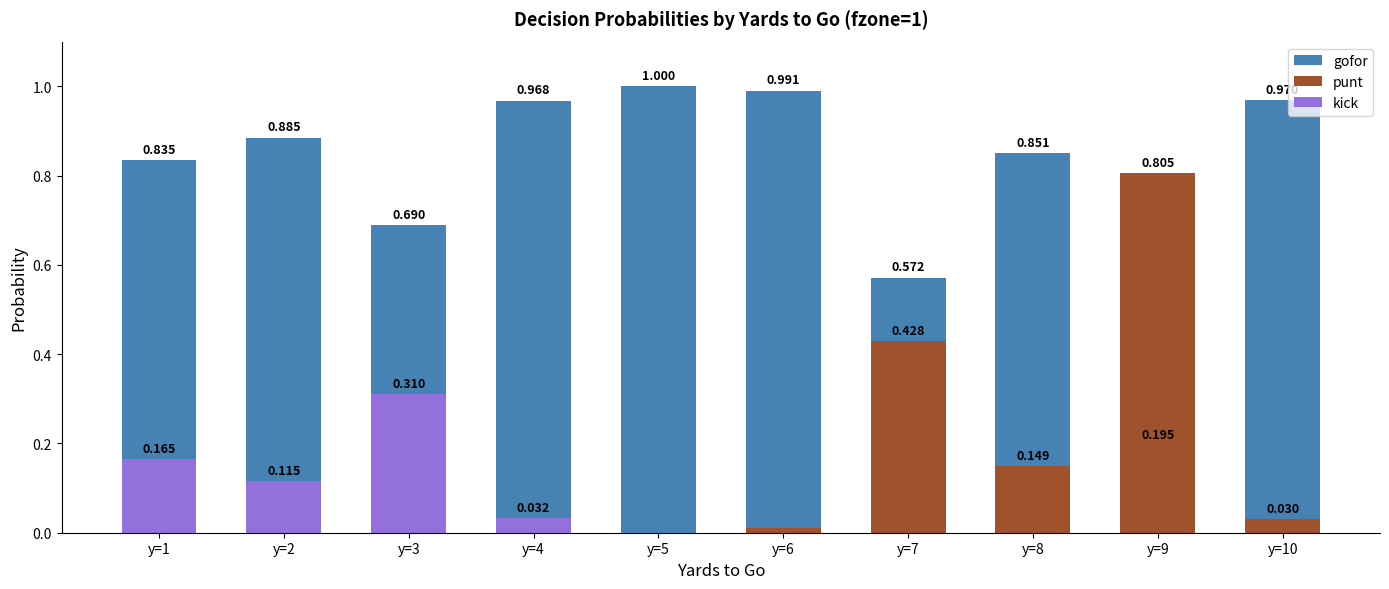

What is the spread (max minus min) of values at y=1?

0.8